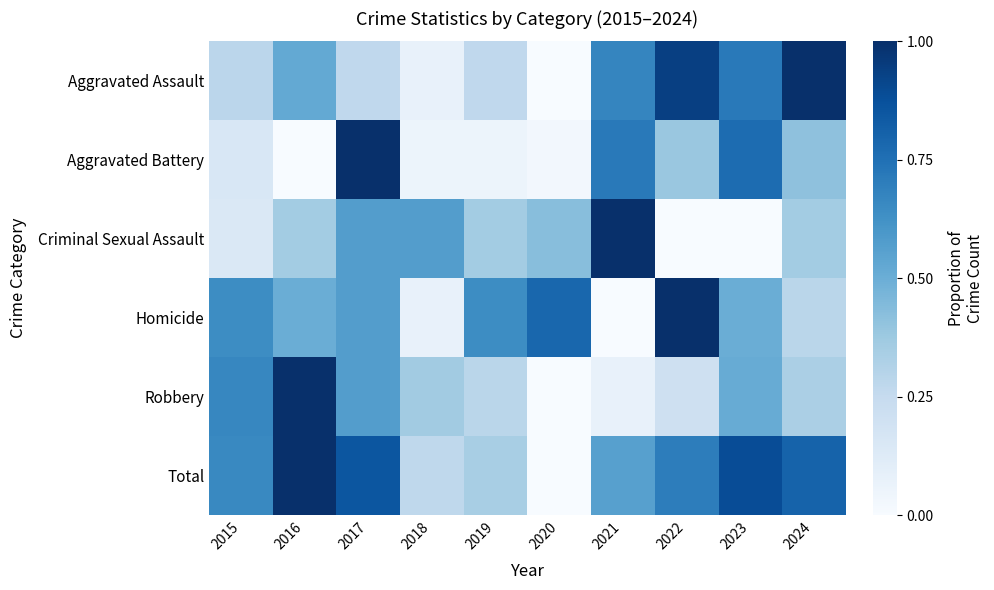

At how many categories does at least one series exceed 0?

10